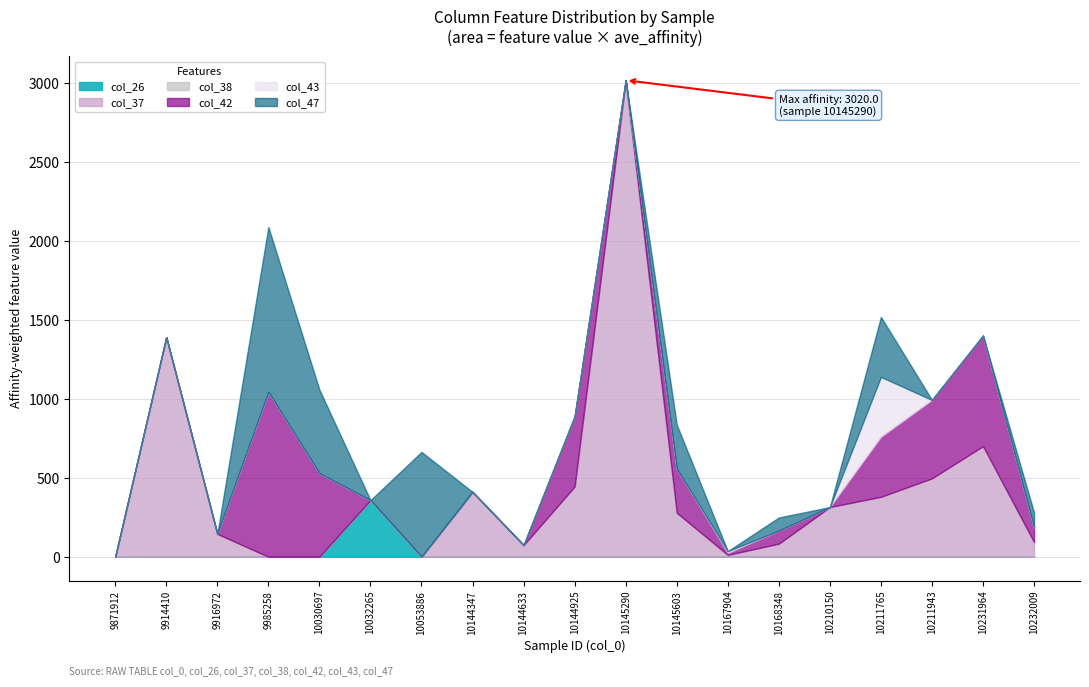

At which label is col_47 closest to 0?

9871912